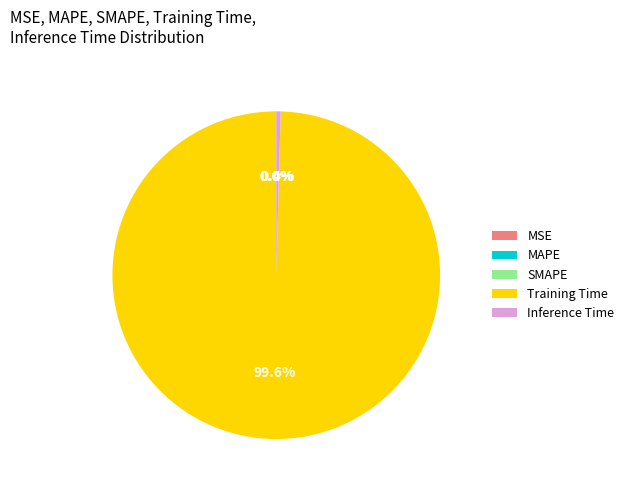

Which category accounts for the majority?

Training Time